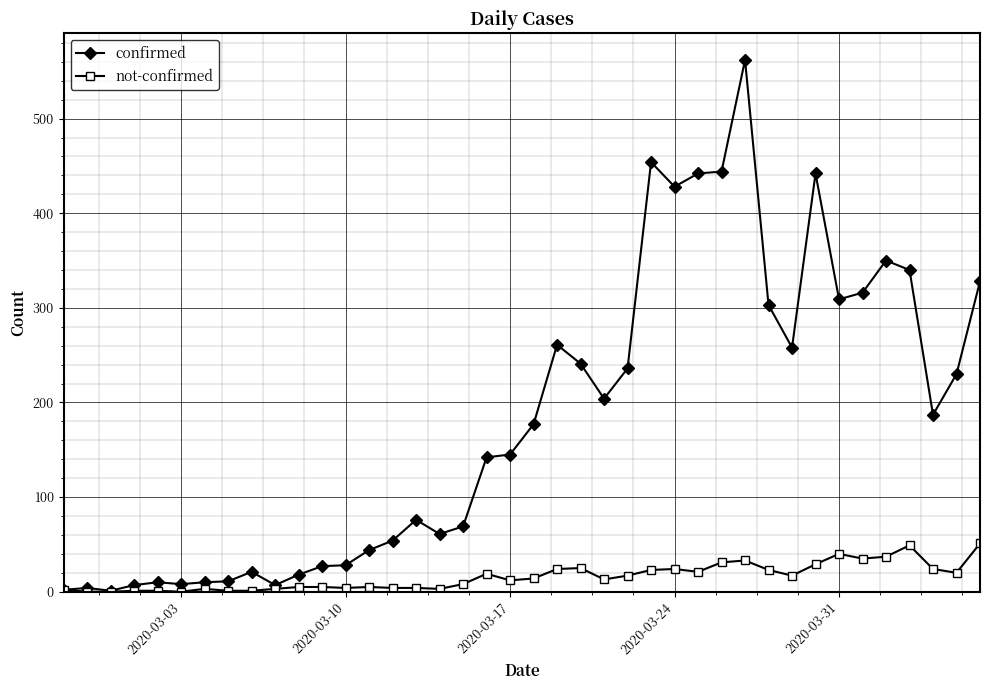

Which series has the largest total across all categories?

confirmed